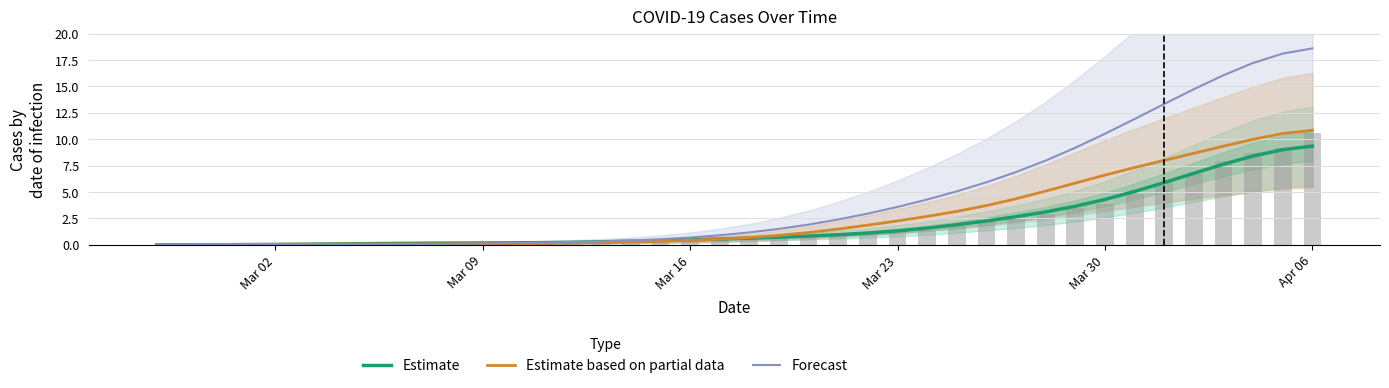

What is the highest value of the Estimate series?

9.3